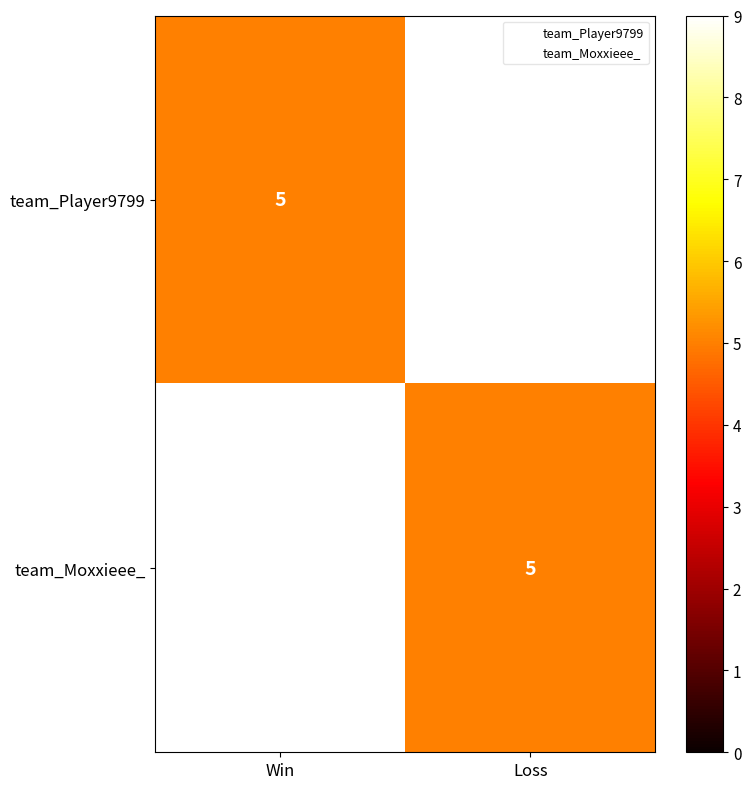

At which label does team_Moxxieee_ reach its peak?

Win